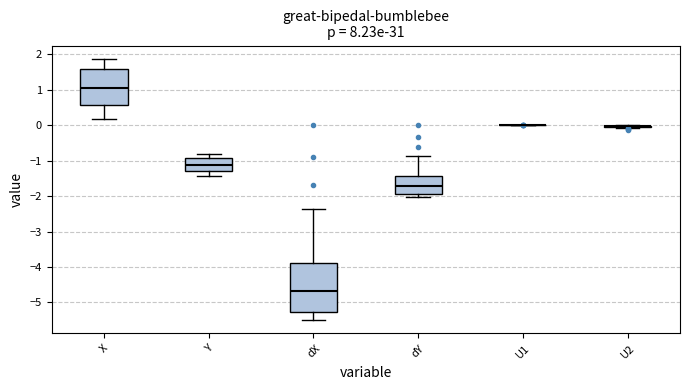

Reading left to right, transcribe this box plot: for each box, give where its median line is, the range the box spans, and where its two whiskers end, as read against the y-axis. The values are not printed on the chart, so give them approximately, as read against the axis.

X: median 1.1, box 0.6 to 1.6, whiskers 0.2 to 1.9
Y: median -1.1, box -1.3 to -0.9, whiskers -1.4 to -0.8
dX: median -4.7, box -5.3 to -3.9, whiskers -5.5 to -2.4
dY: median -1.7, box -1.9 to -1.4, whiskers -2.0 to -0.9
U1: box collapsed to a line at 0.0, whiskers 0.0 to 0.0
U2: box collapsed to a line at 0.0, whiskers -0.1 to 0.0